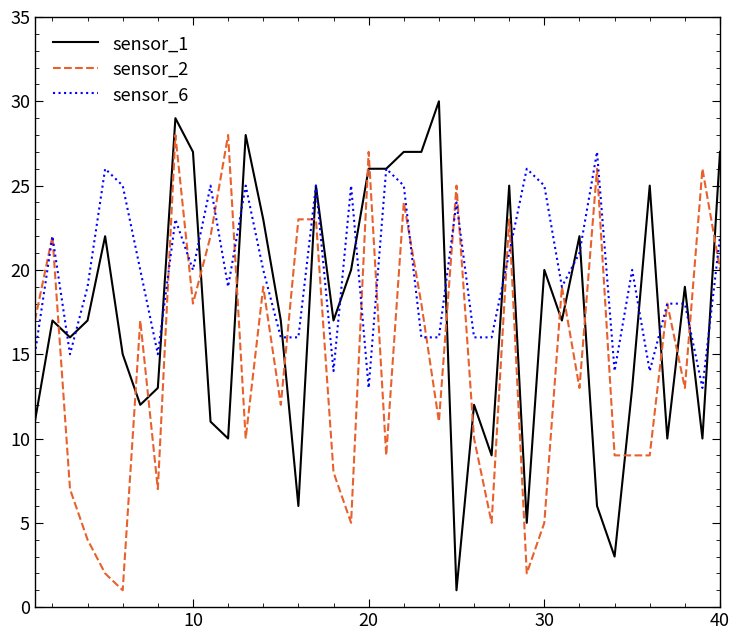

Which series has the largest total across all categories?

sensor_6